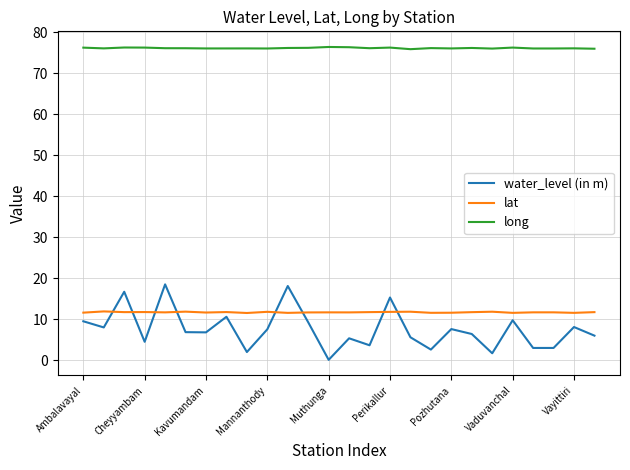

Is this an area chart (filled region under the line)?

No